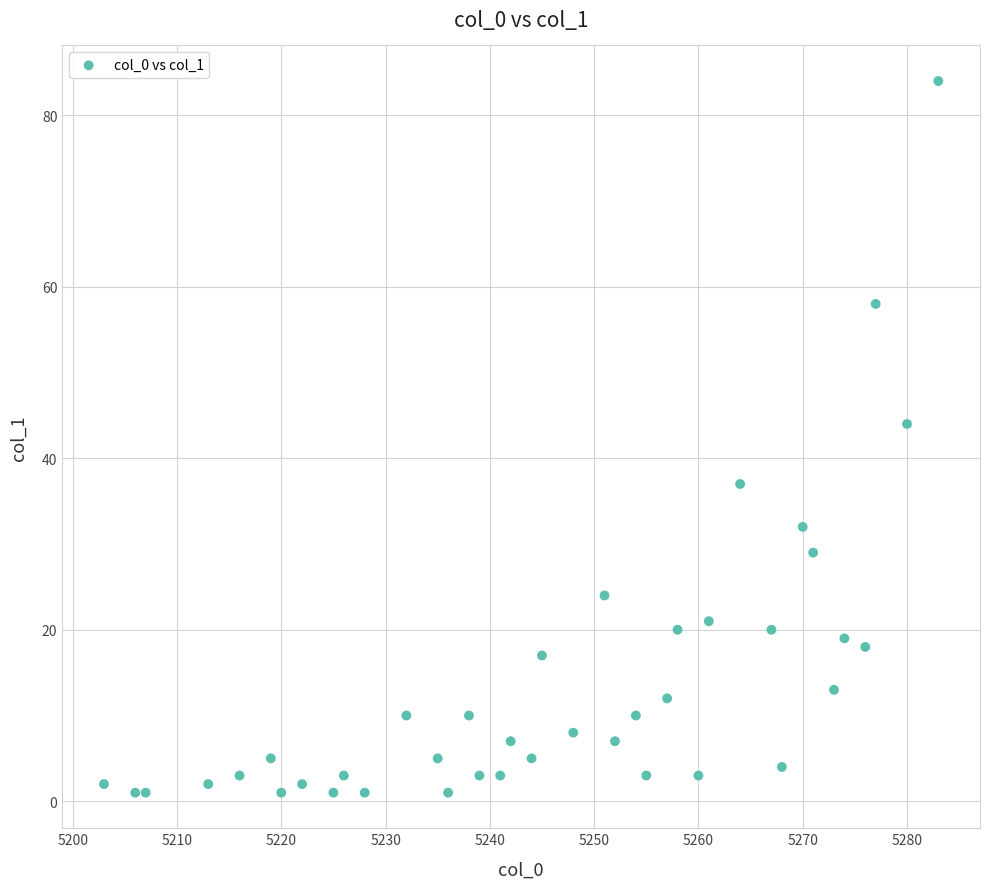

What Y value in the scatter plot is closest to 42?

44